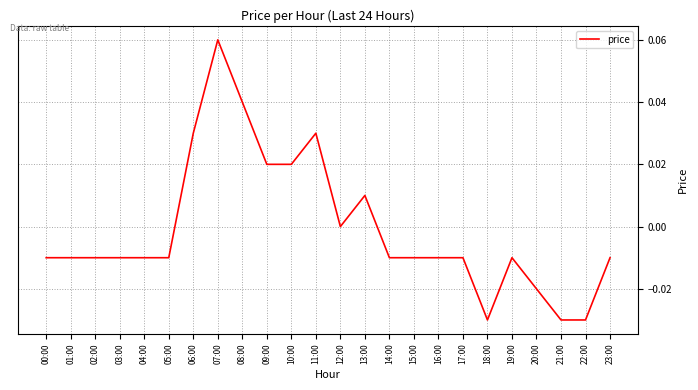

The value at 09:00 is 0.0. True or false?

True